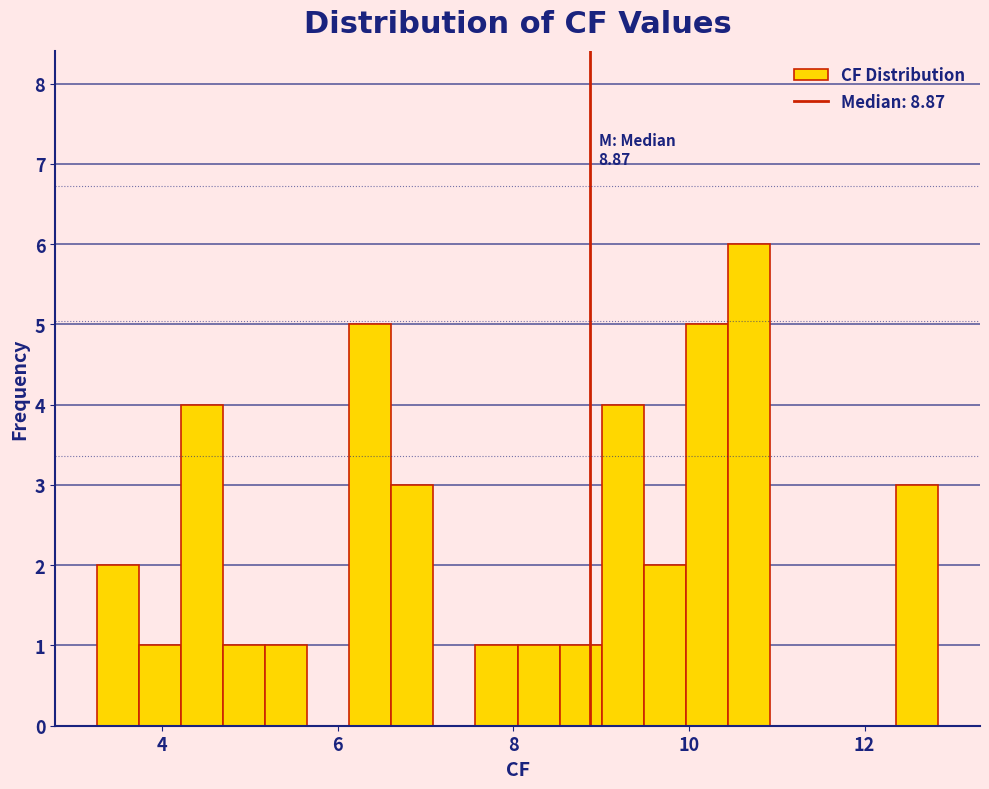

Around what value on the x-axis is the tallest bar? Give the approximate position of its centre, as read against the axis.

10.6